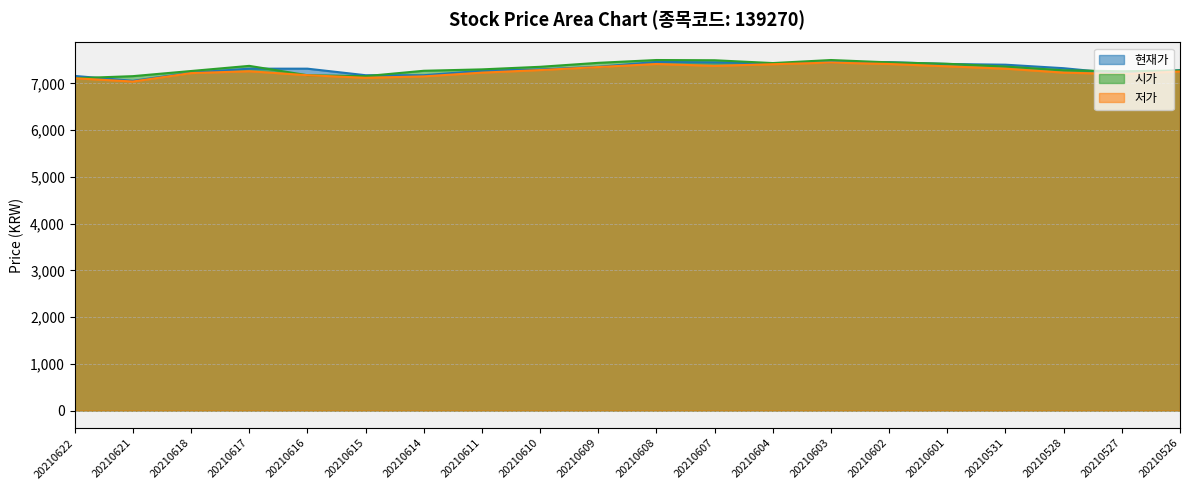

At which category does 현재가 reach its first local valley?

20210621